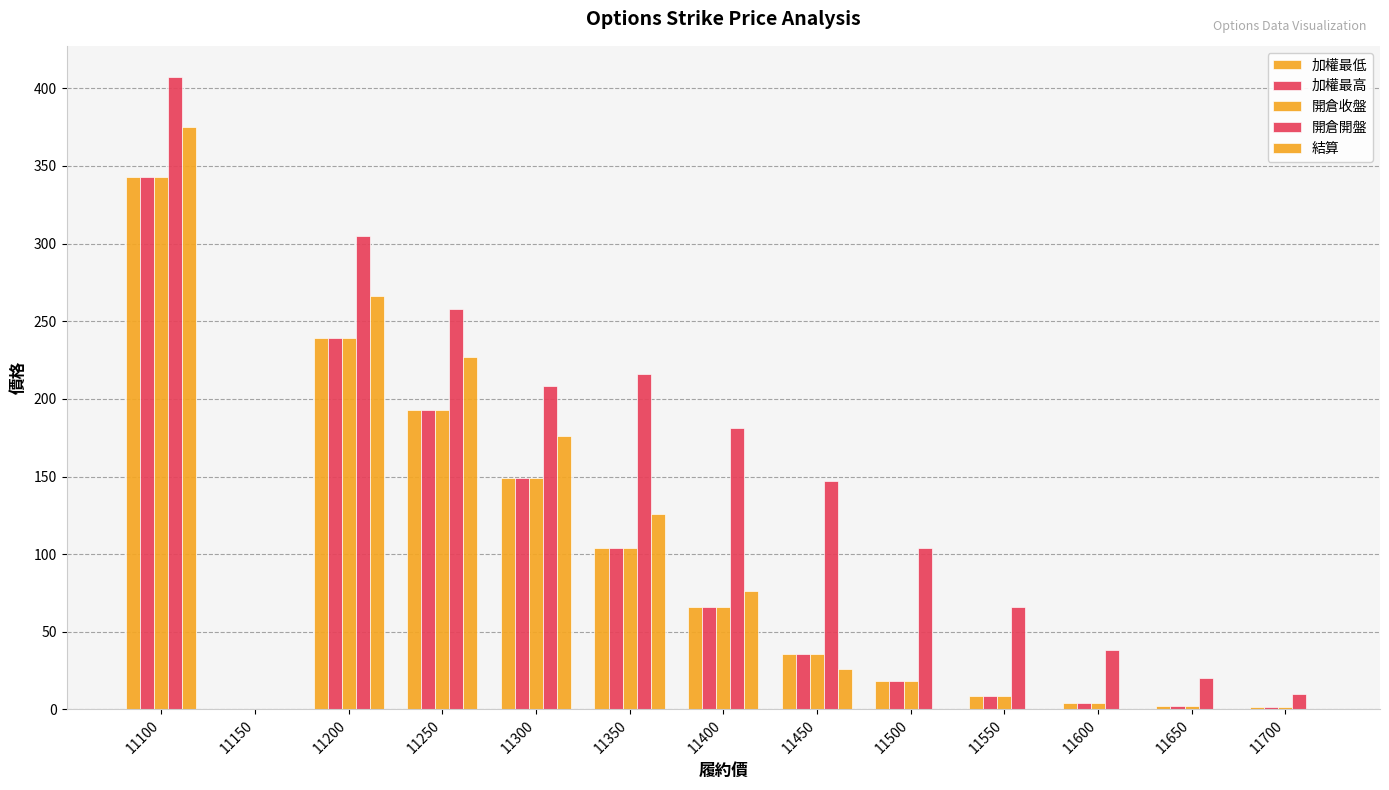

Is the value of 開倉開盤 at 11150 greater than the value of 加權最低 at 11300?

No